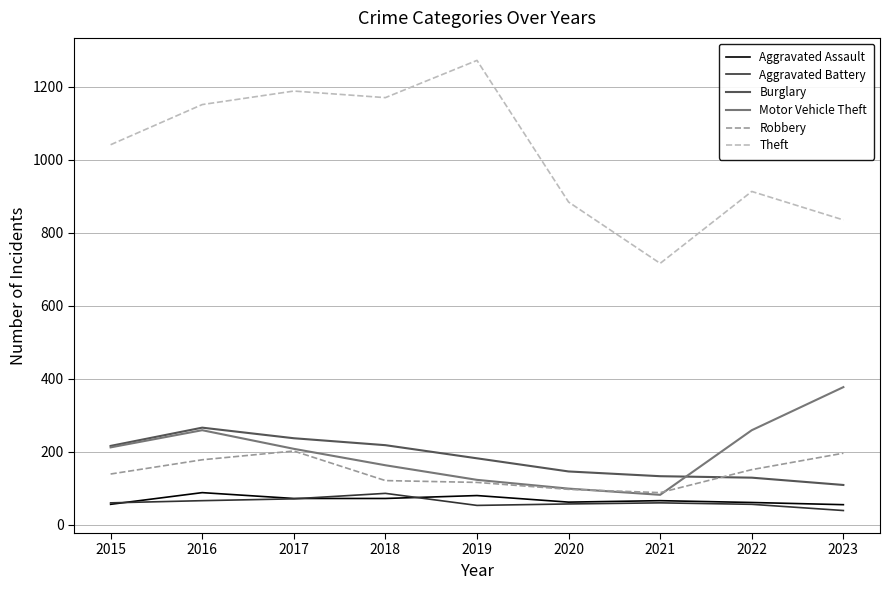

What is the total value across all series at 2019?

1826